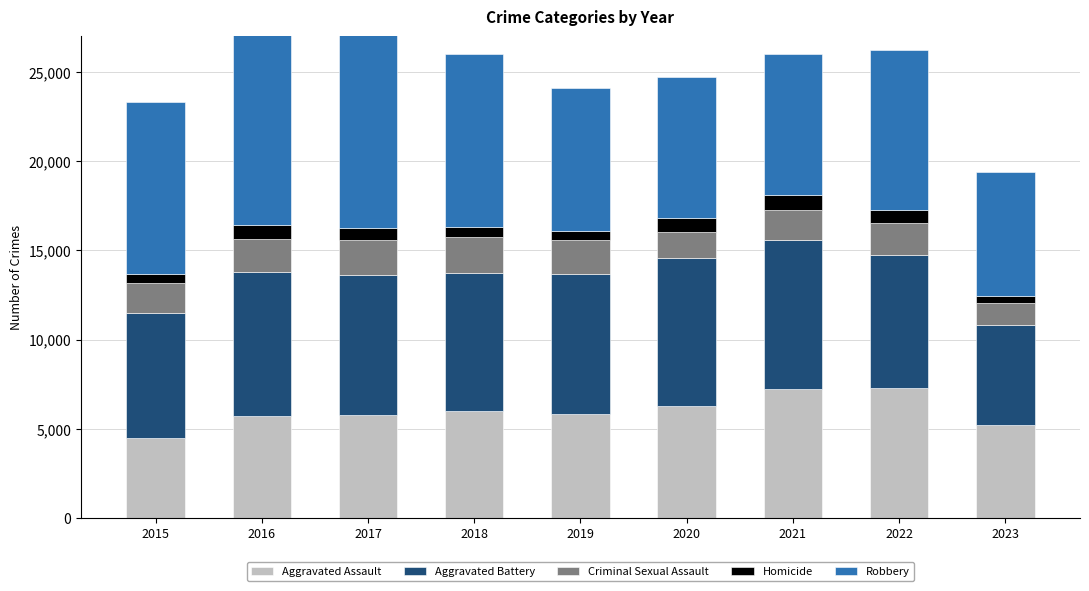

Rank the categories by Robbery value from lowest to highest.

2023, 2020, 2021, 2019, 2022, 2015, 2018, 2017, 2016